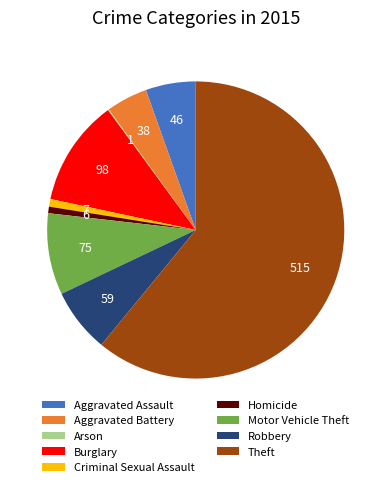

What is the largest slice in the pie chart?

Theft